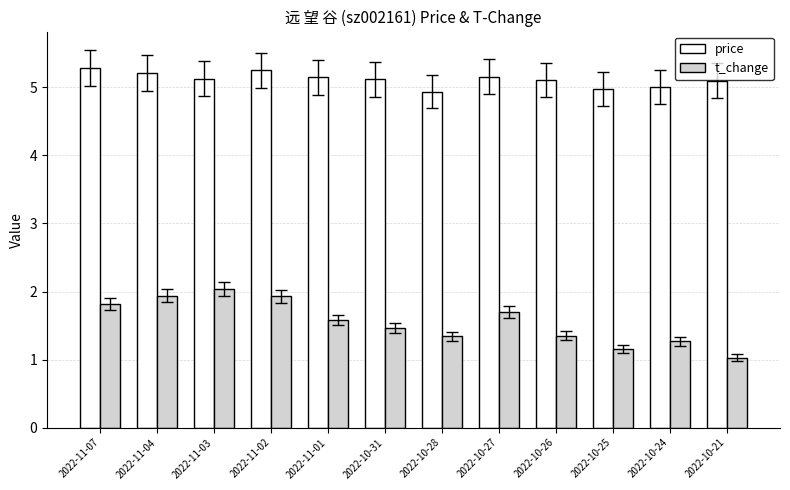

What is the smallest value displayed?

1.0